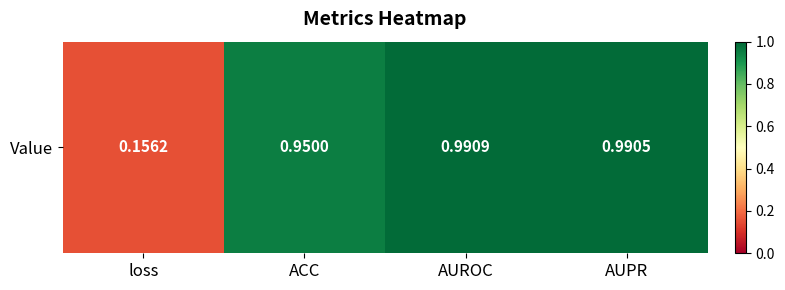

Rank the categories by value from highest to lowest.

AUROC, AUPR, ACC, loss